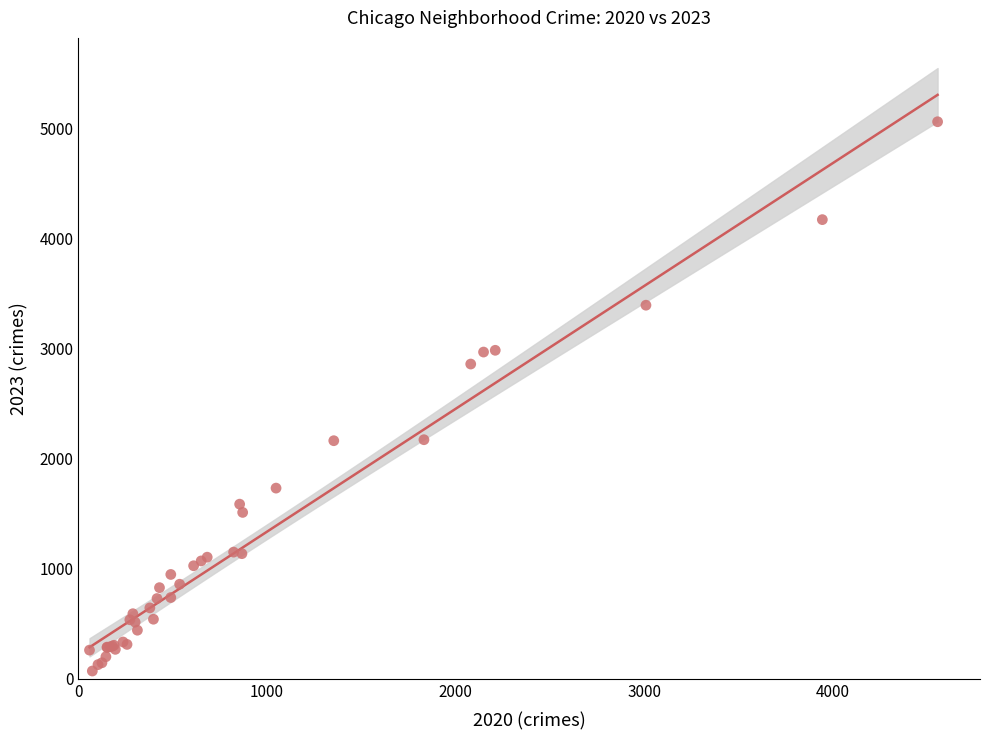

What Y value in the scatter plot is closest to 2568?

2862